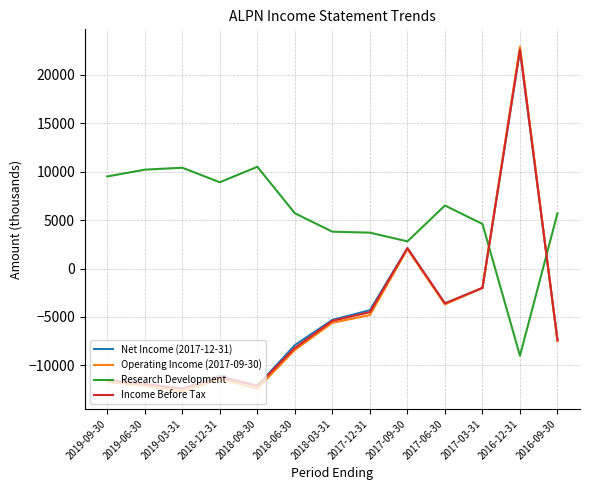

What is the minimum value shown in the chart?

-12700